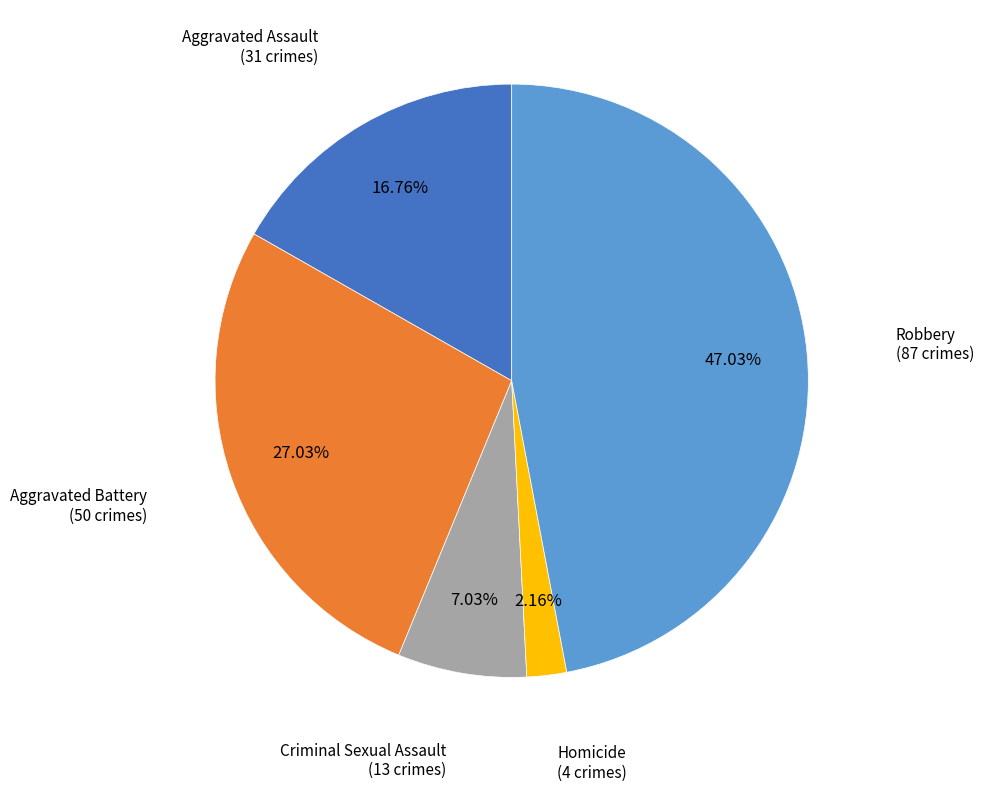

What portion of the pie excludes Criminal Sexual Assault?

93.0%